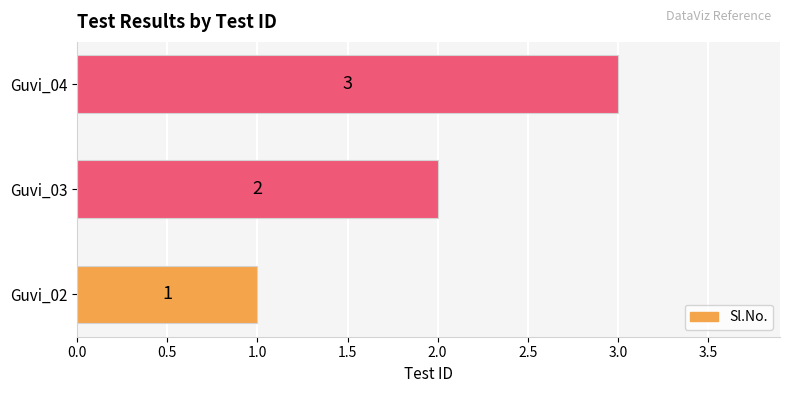

How many values are between 1 and 3?

3